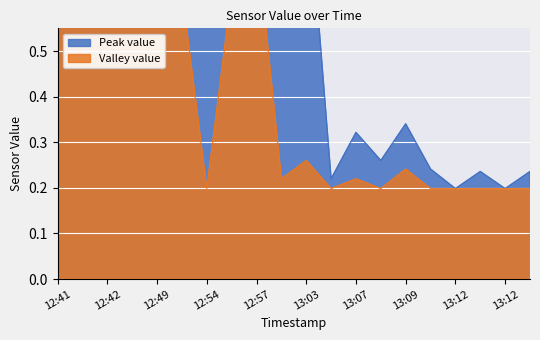

What is the total value across all series at 12:57?

1.7